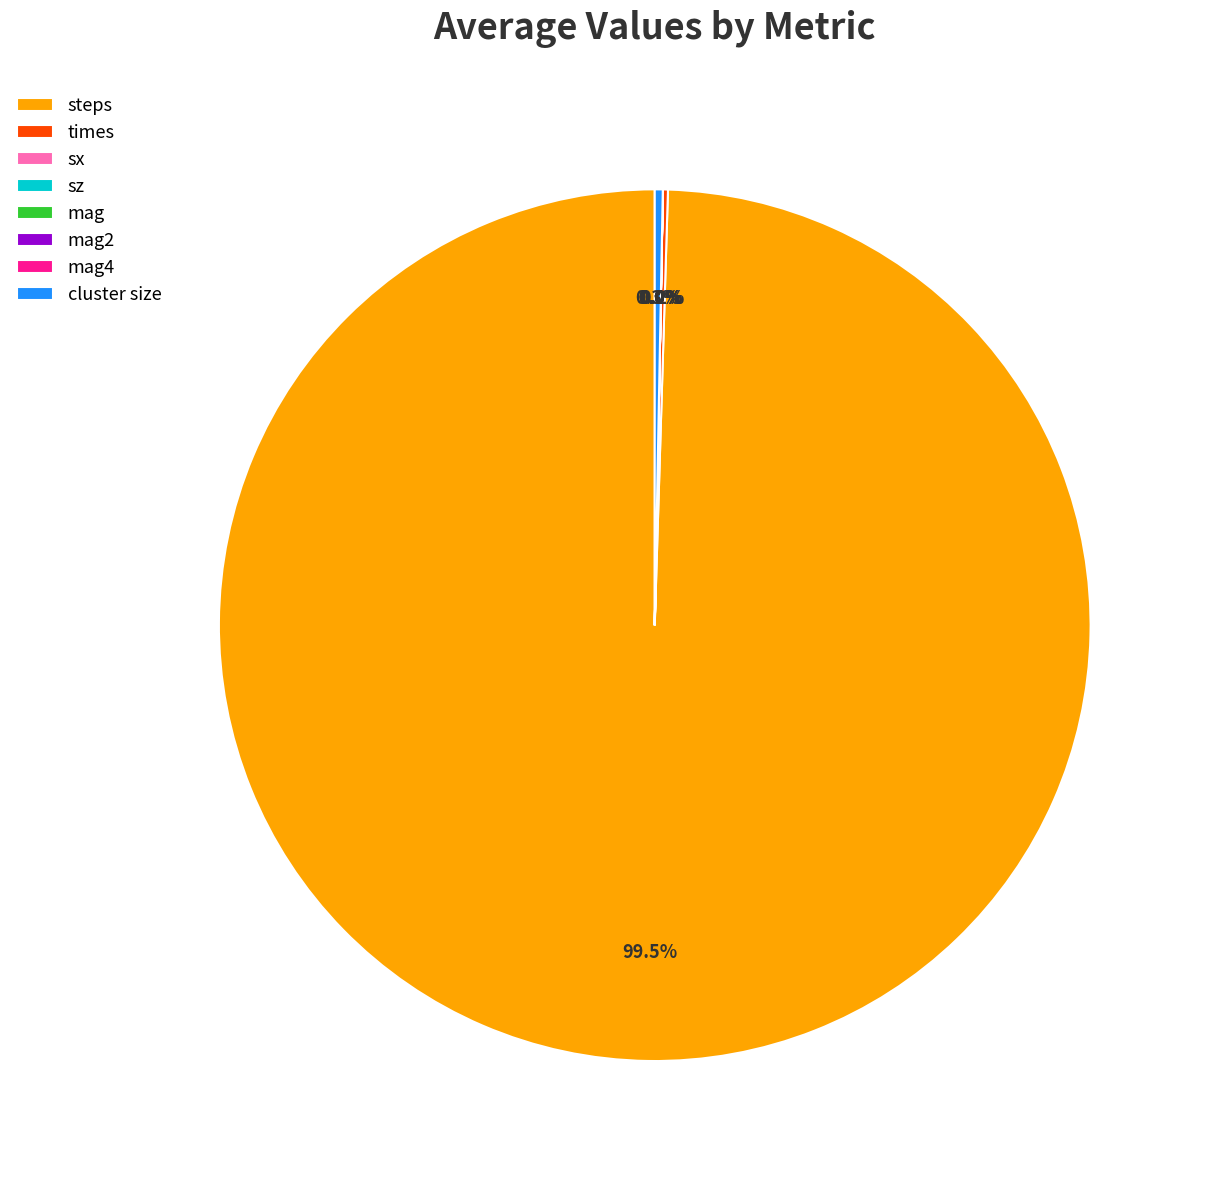

Which slice is the largest?

steps